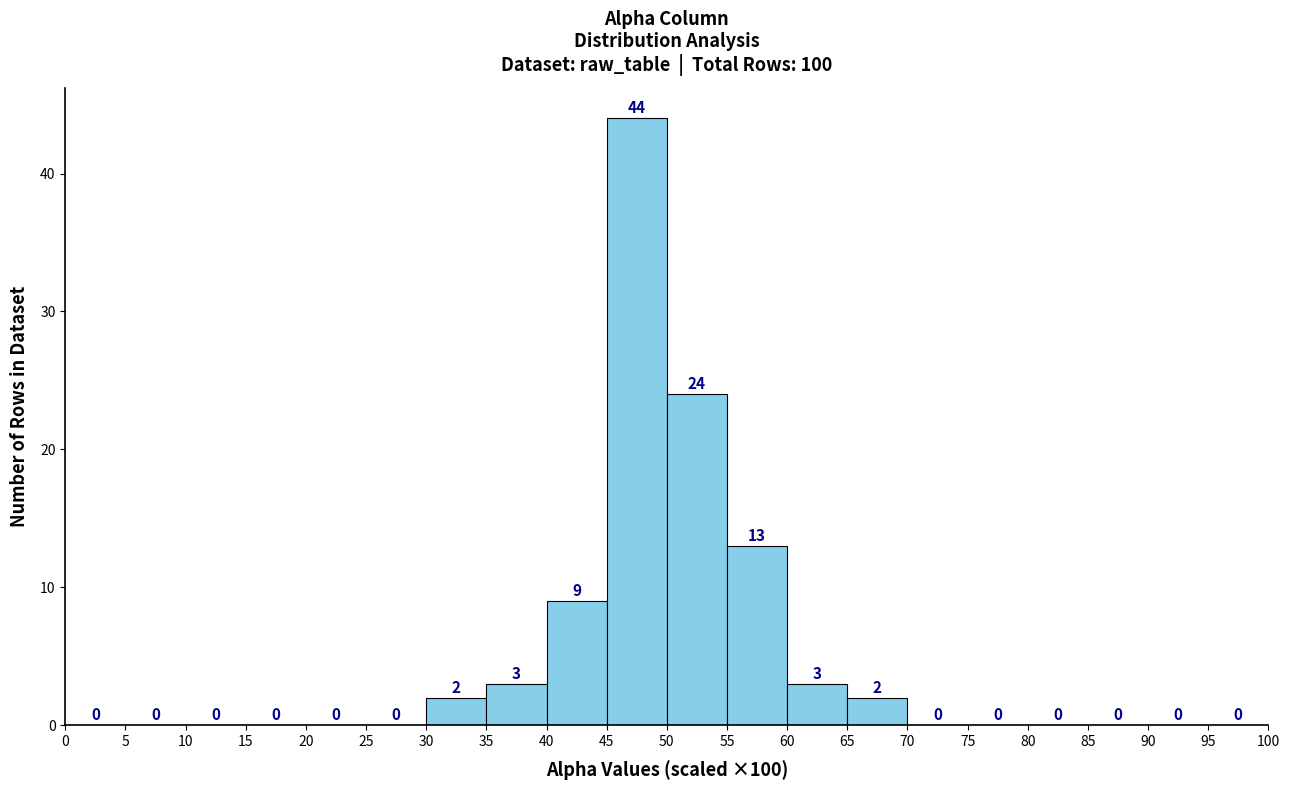

Which range on the x-axis has the tallest bar?

45 to 50